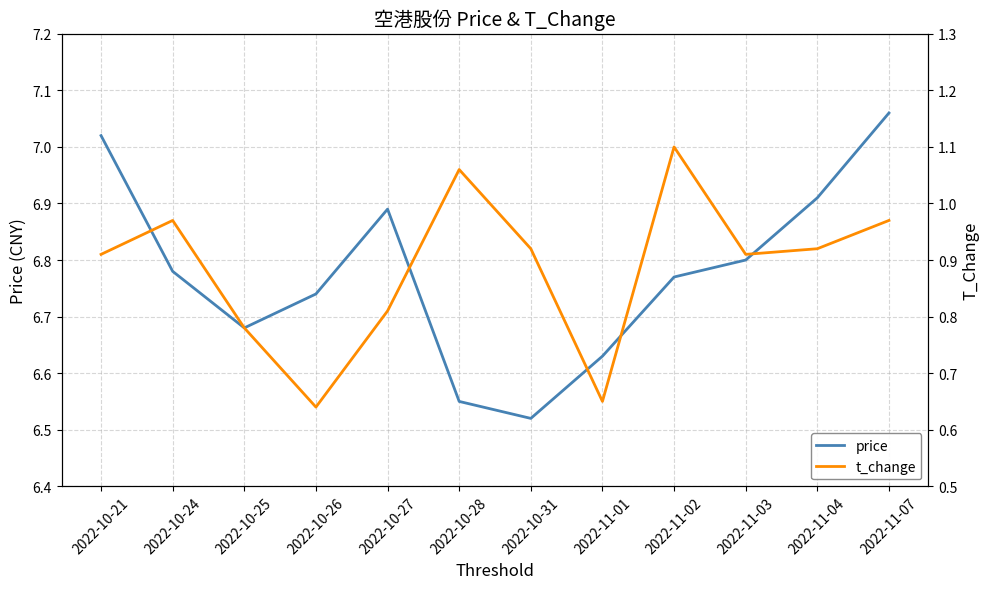

In price, how many points are lower than both neighbors (excluding endpoints)?

2